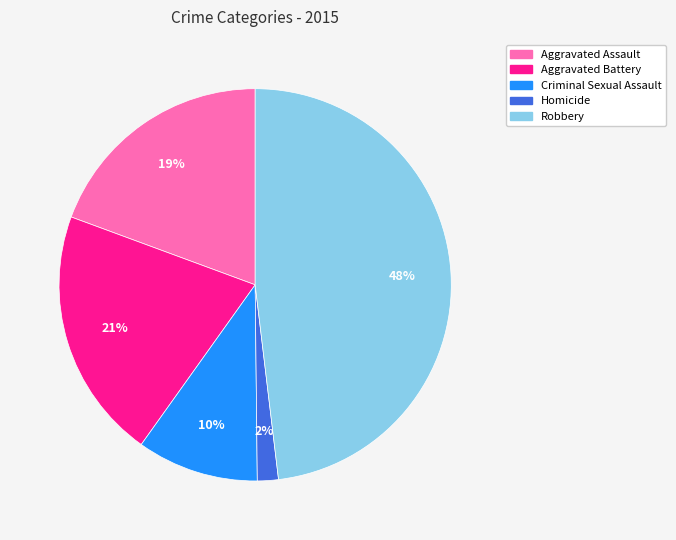

Is Homicide the majority of the pie?

No